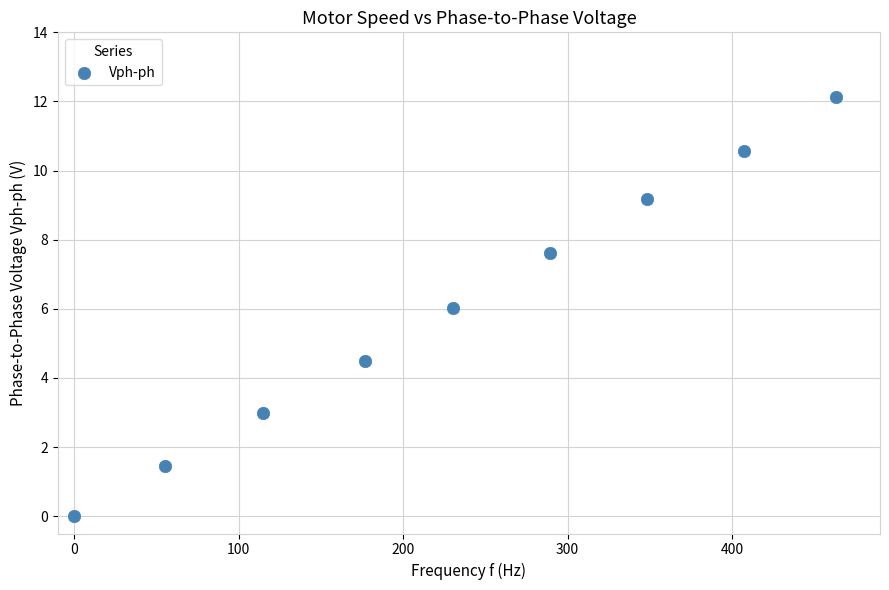

What is the average Y value?

6.1